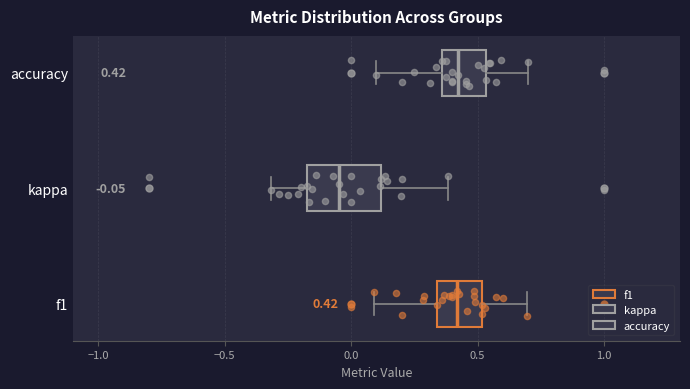

Comparing the boxes themselves (not the whiskers), which one is the widest?

kappa